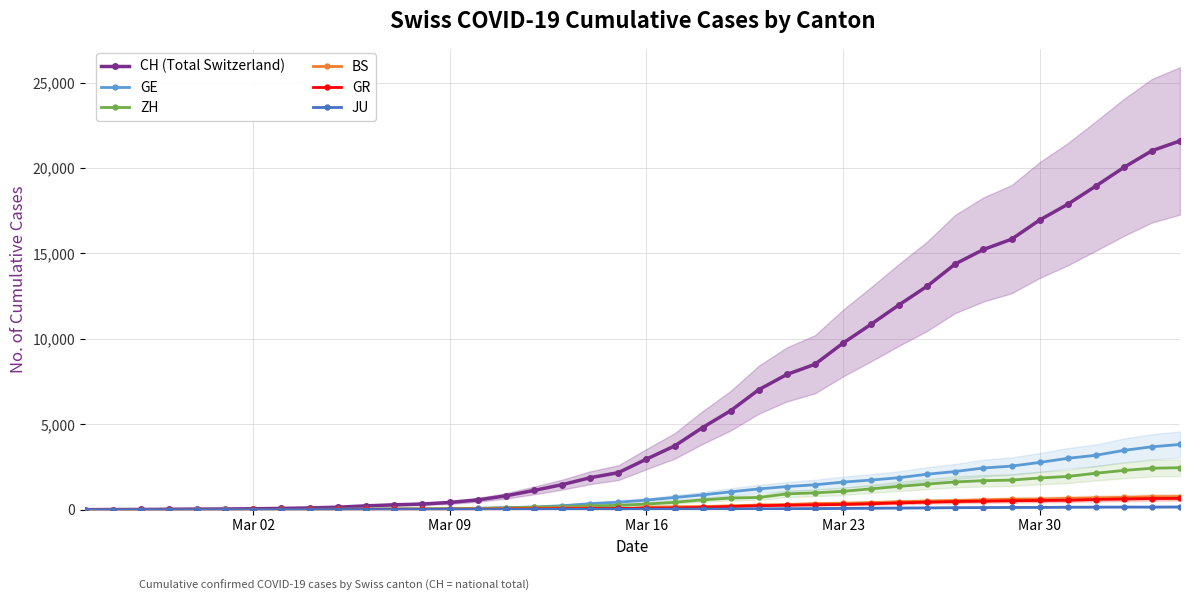

True or false: CH (Total Switzerland) and ZH cross at least once.

False